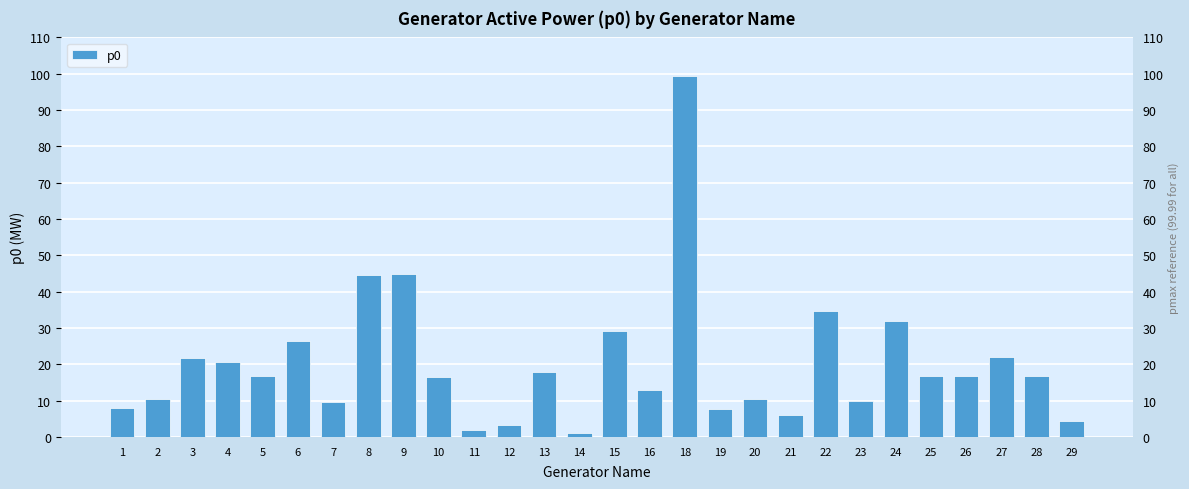

What is the average value?

20.1